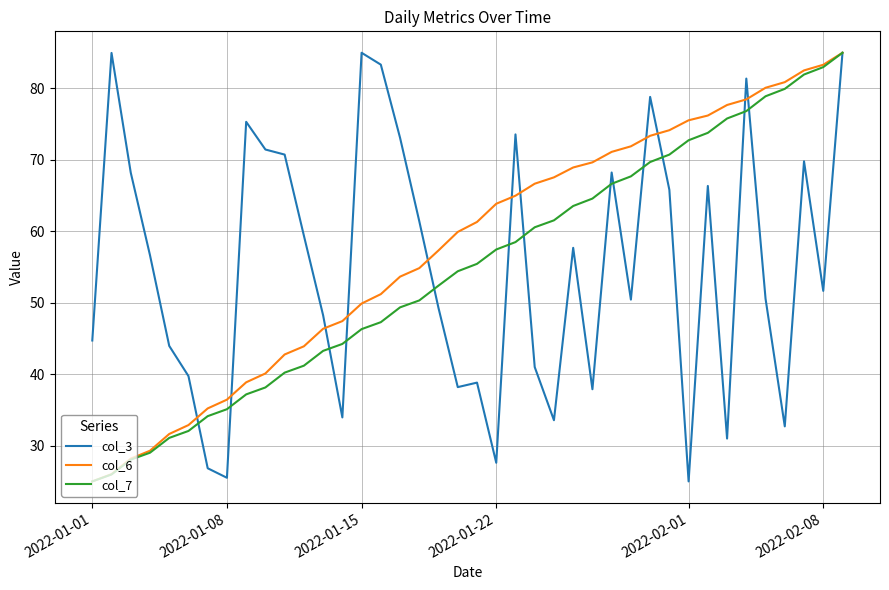

What is the highest value of the col_3 series?

85.0